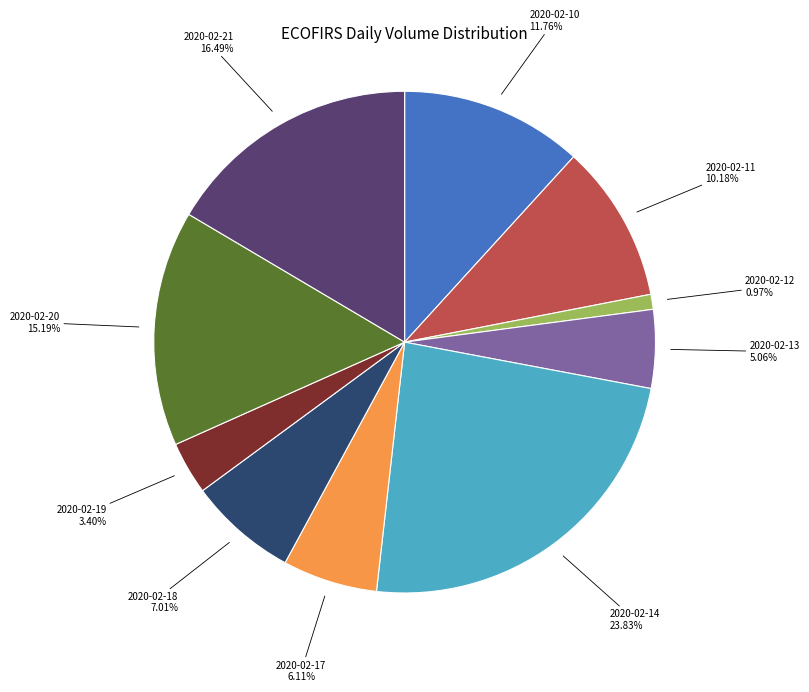

Approximately how many times larger is the value at 2020-02-17 compared to 2020-02-13?

1.2